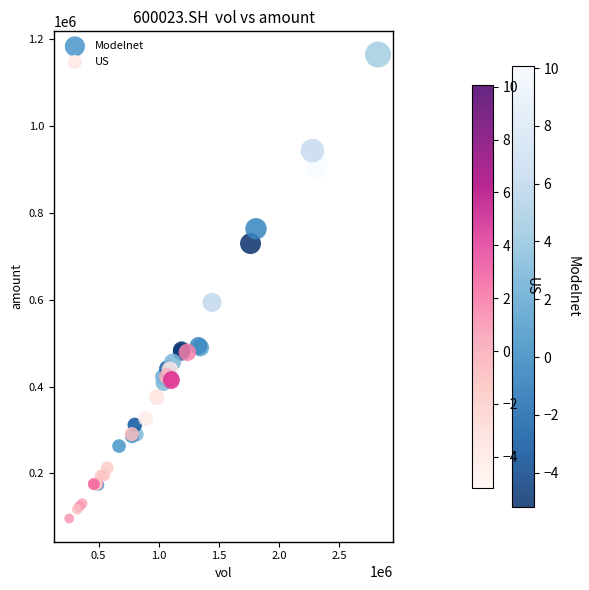

Which series has the widest spread of Y values?

Modelnet